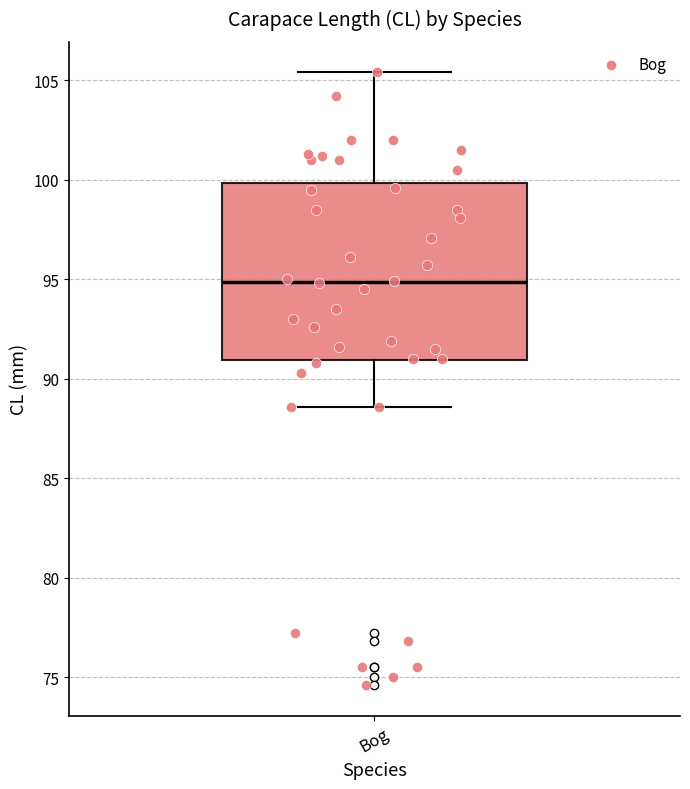

Transcribe this box plot: give where the median line is, the range the box spans, and where the two whiskers end, as read against the y-axis. The values are not printed on the chart, so give them approximately, as read against the axis.

median 95.0, box 91.0 to 100.0, whiskers 88.5 to 105.5